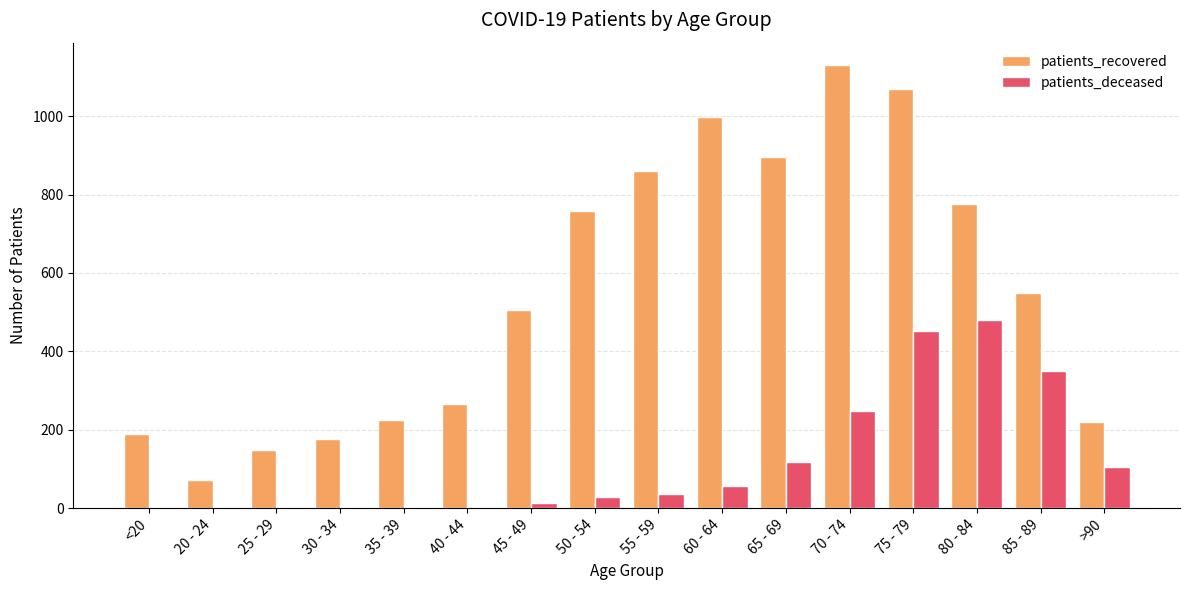

How many distinct data groups are displayed?

2